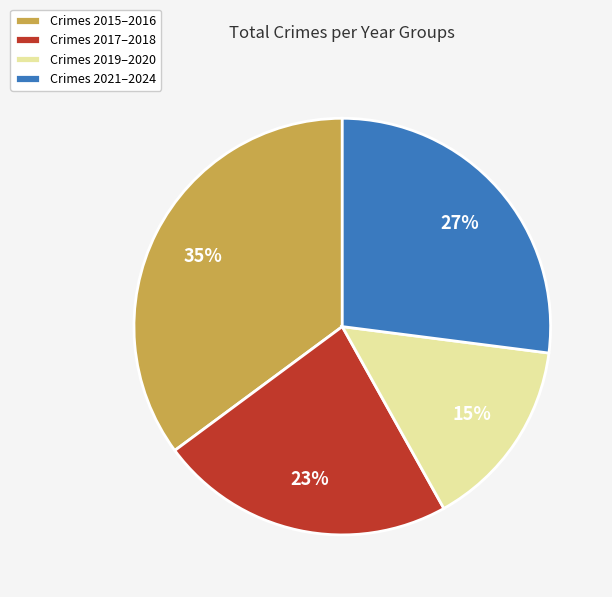

Which slice is the smallest?

Crimes 2019–2020